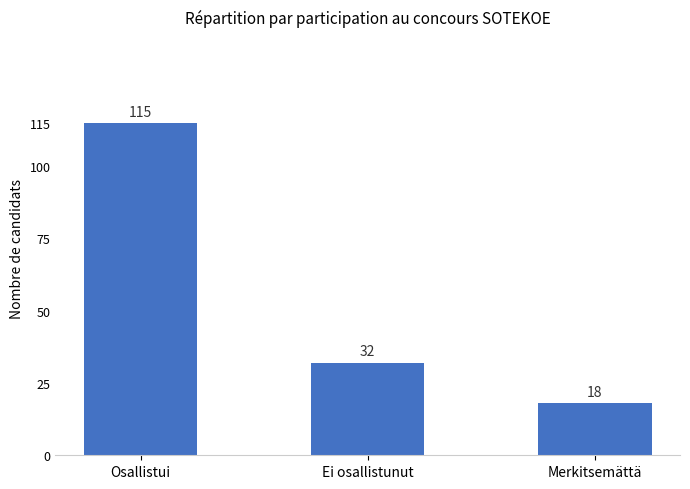

How many distinct data groups are displayed?

1